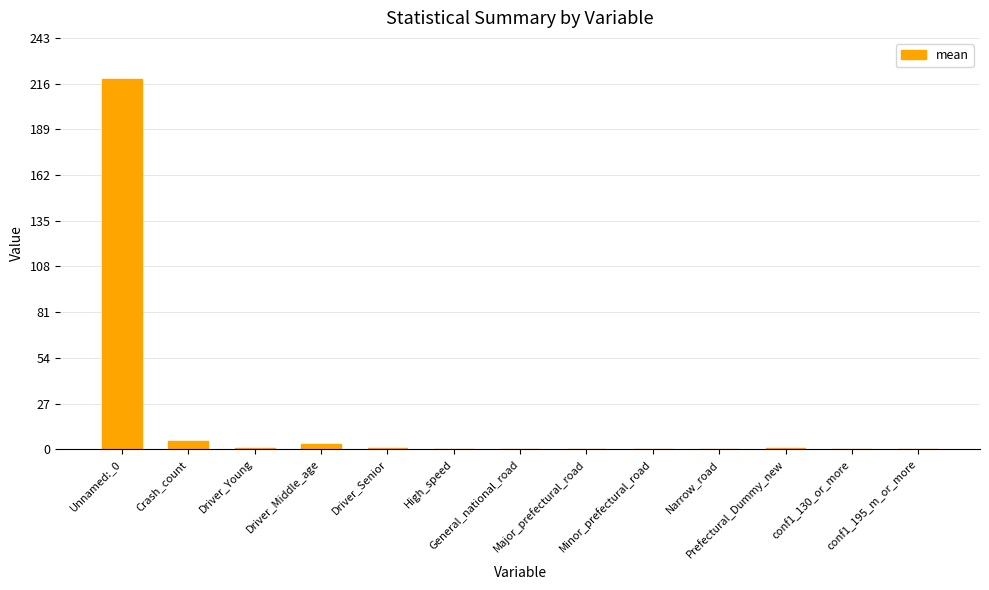

What is the sum of all values?

230.9